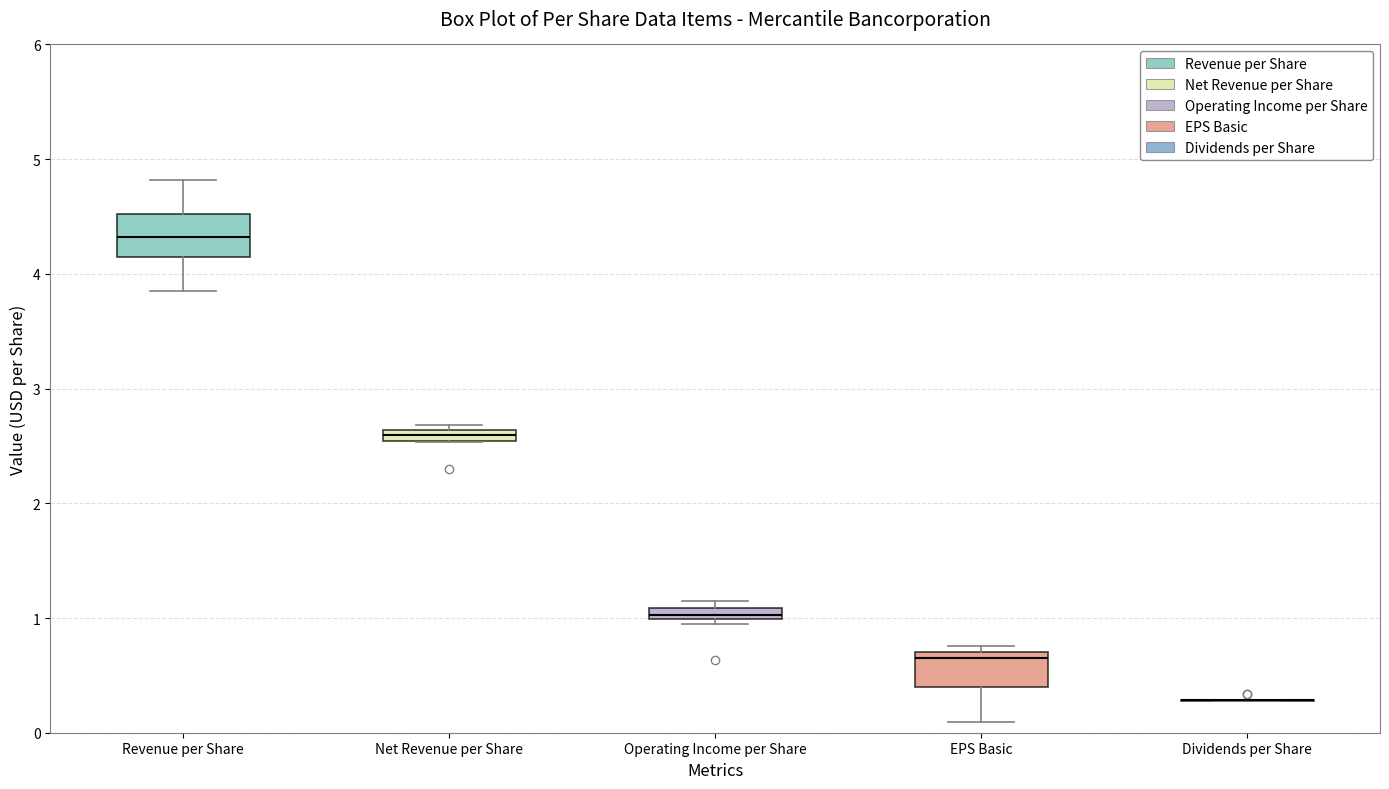

Where is the lower edge of the box for Net Revenue per Share on the y-axis? The values are not printed on the chart, so give them approximately, as read against the axis.

2.5